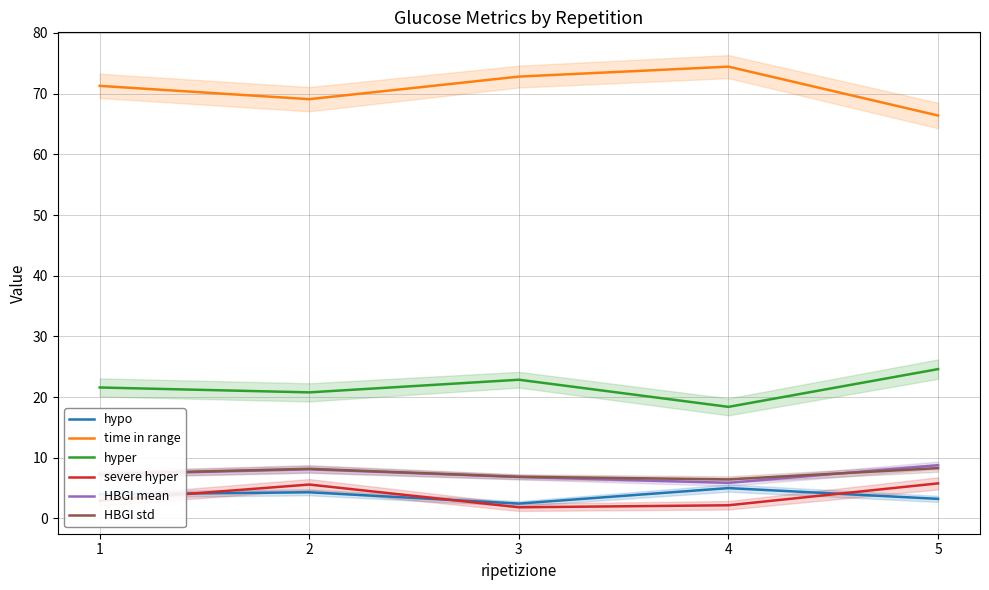

List the series in order of their peak value, highest first.

time in range, hyper, HBGI mean, HBGI std, severe hyper, hypo